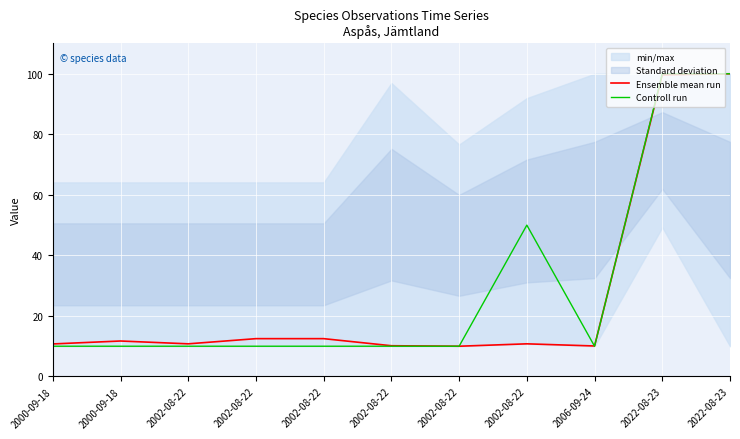

How many times do Controll run and Ensemble mean run cross each other?

2